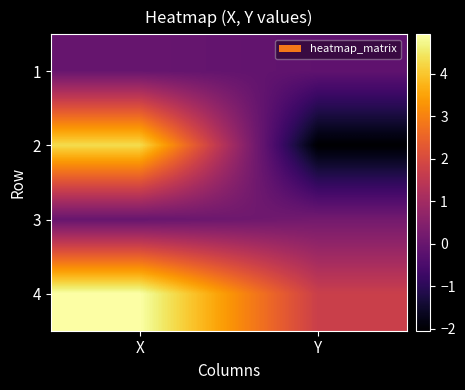

Reading left to right, list all the values displayed in this chart.

1: X=-0.0	Y=-0.1
2: X=4.3	Y=-2.0
3: X=-0.0	Y=0.2
4: X=4.9	Y=1.7